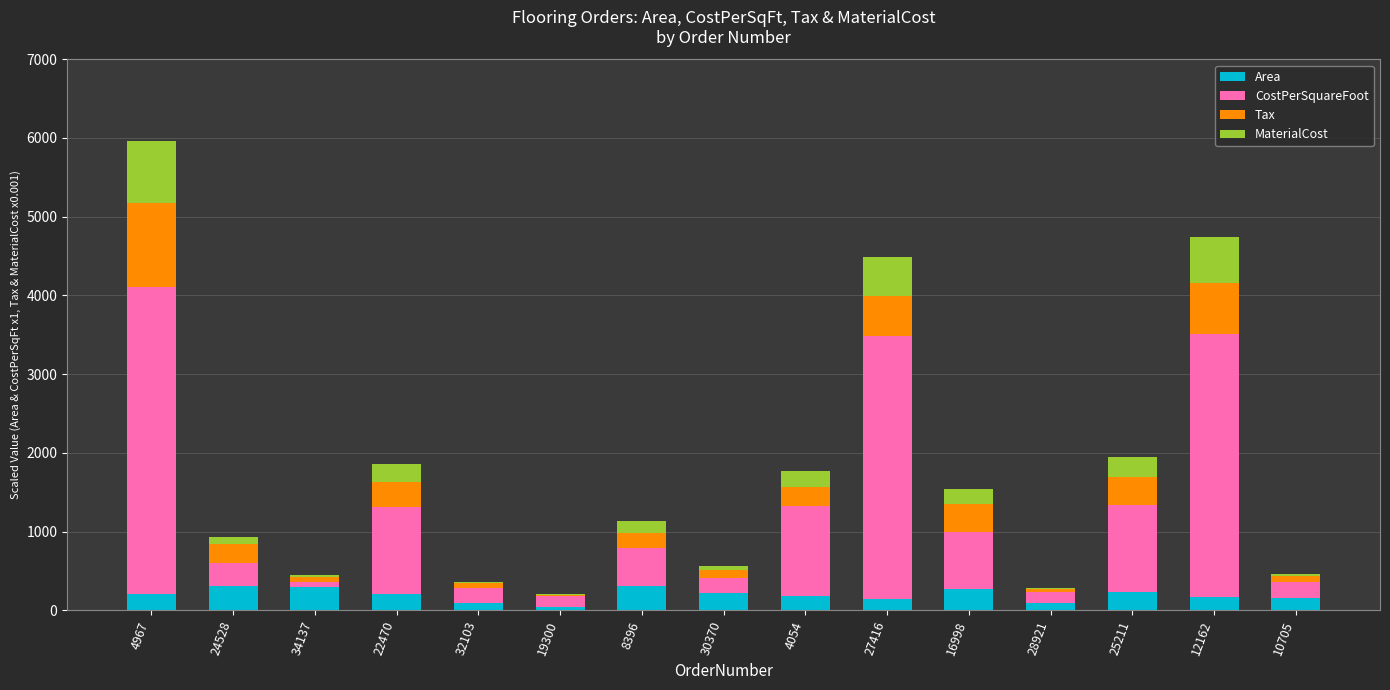

At which category is the sum across all series the highest?

4967